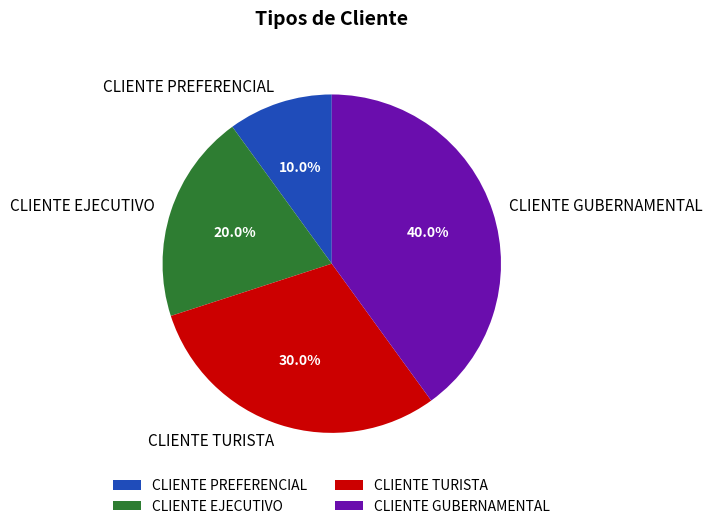

To the nearest percent, what is the average slice percentage?

25%